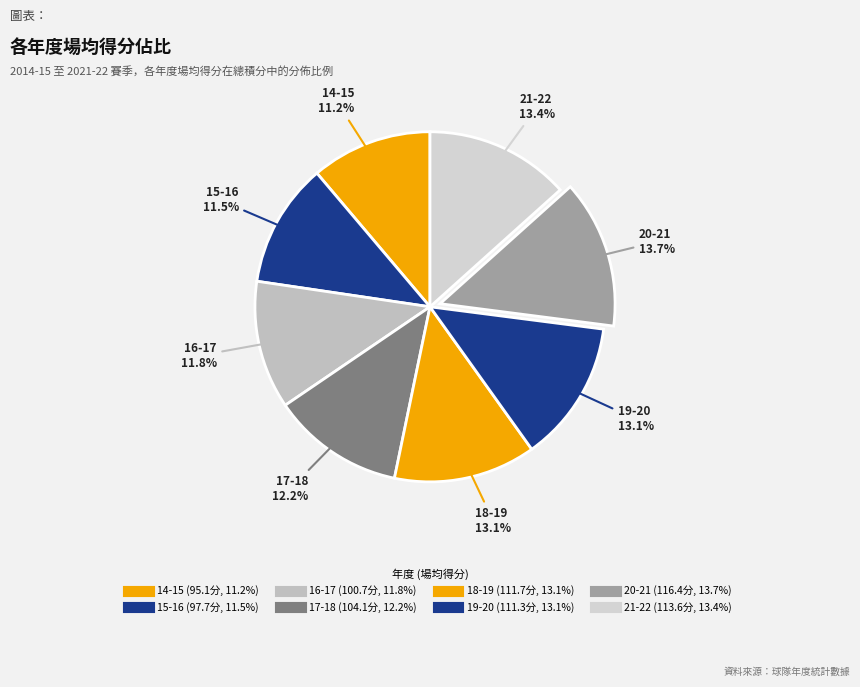

Is it true that 17-18 is 12% of the pie?

True